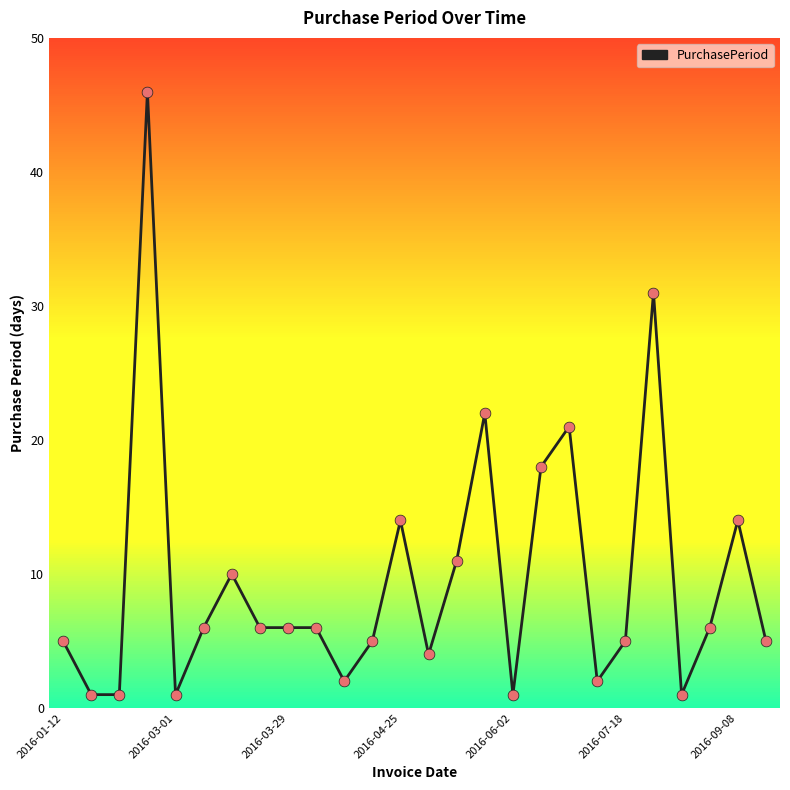

What is the difference between the maximum and minimum values?

45